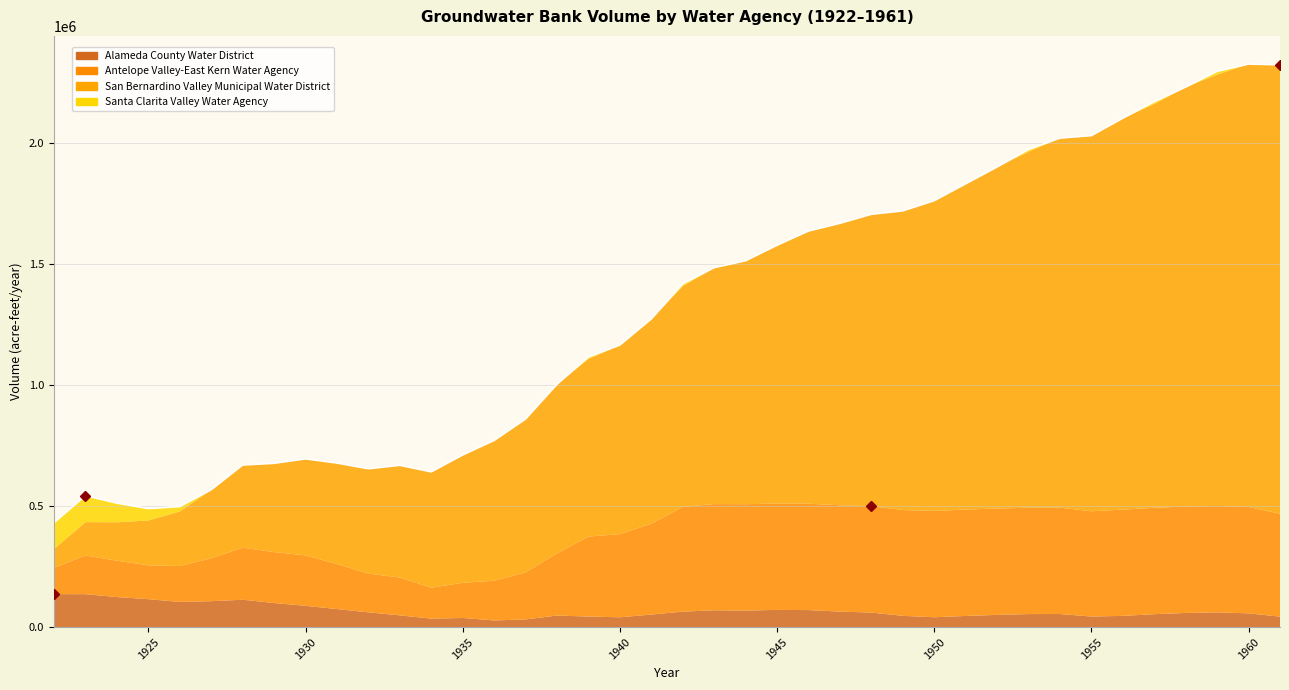

True or false: Antelope Valley-East Kern Water Agency and Santa Clarita Valley Water Agency intersect in this chart.

False